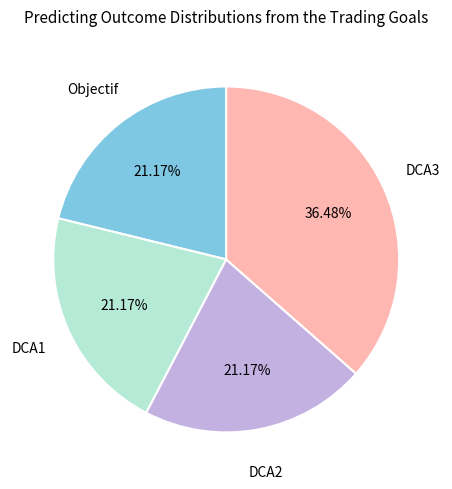

Count the number of slices in the pie.

4